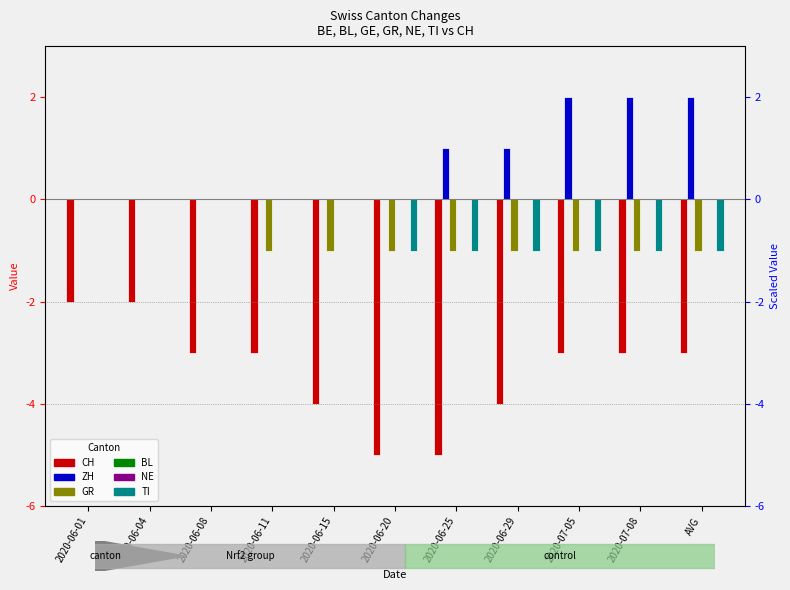

Which series has the largest total across all categories?

ZH